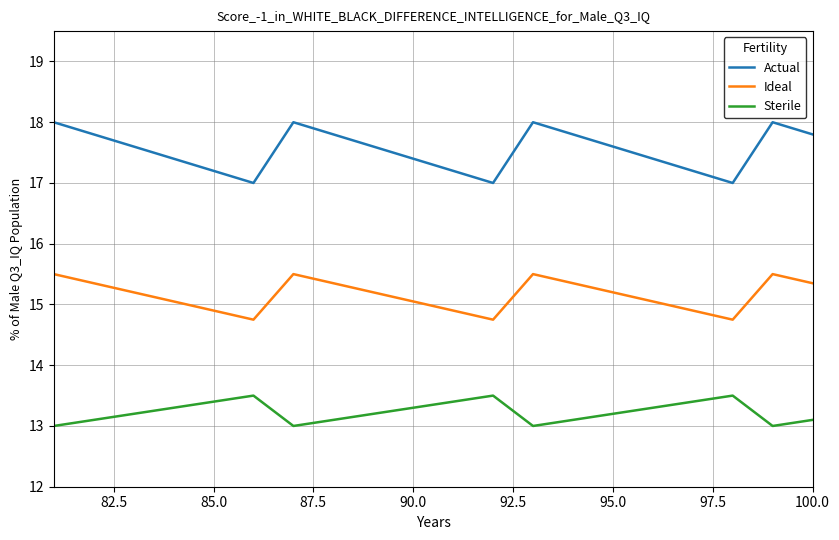

List the series in order of their peak value, lowest first.

Sterile, Ideal, Actual